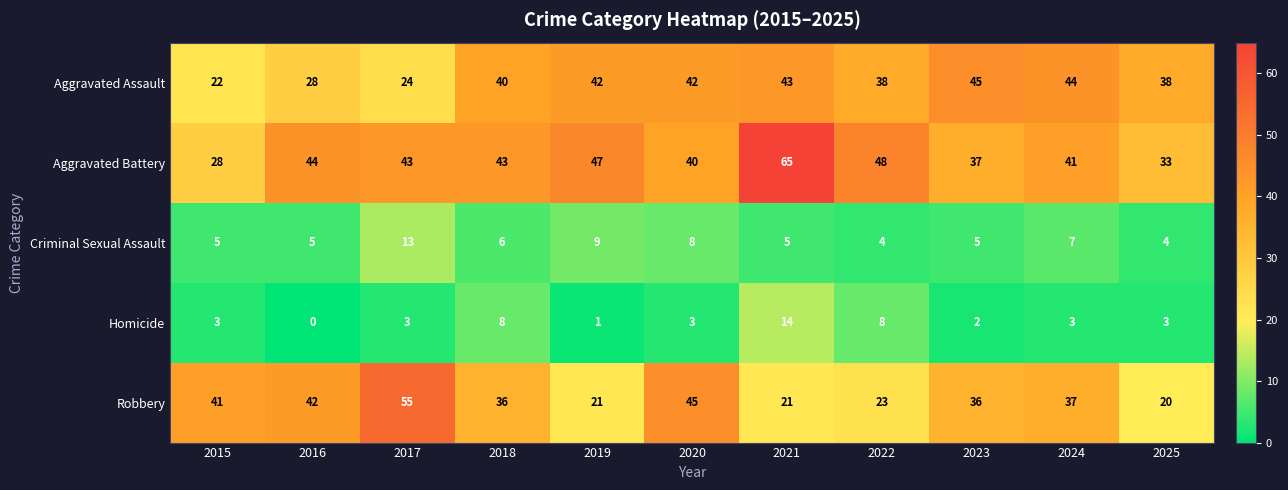

What is the sum of all Aggravated Assault values?

406